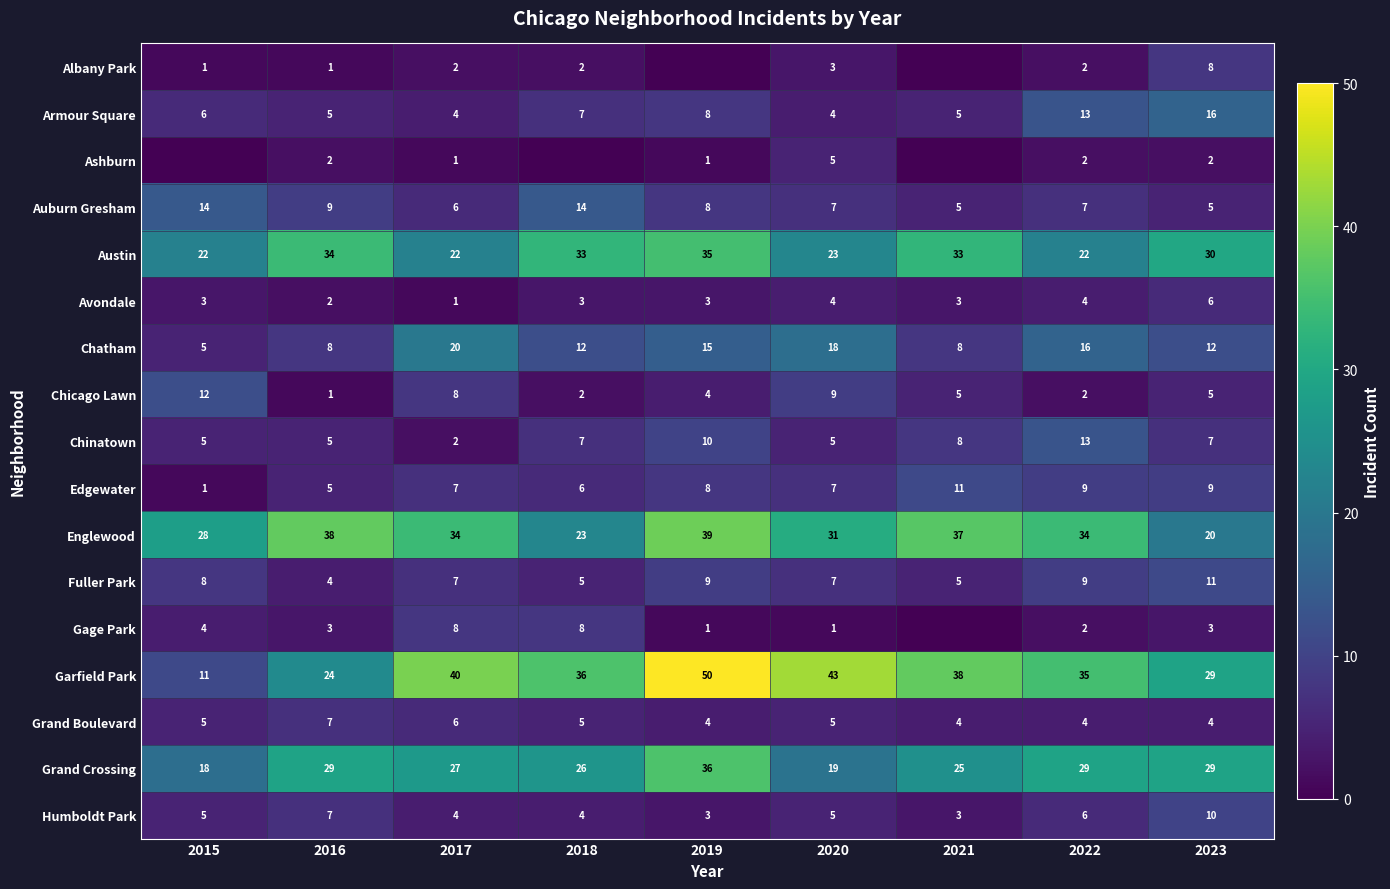

Count the Fuller Park values in the range 5 to 9.

7